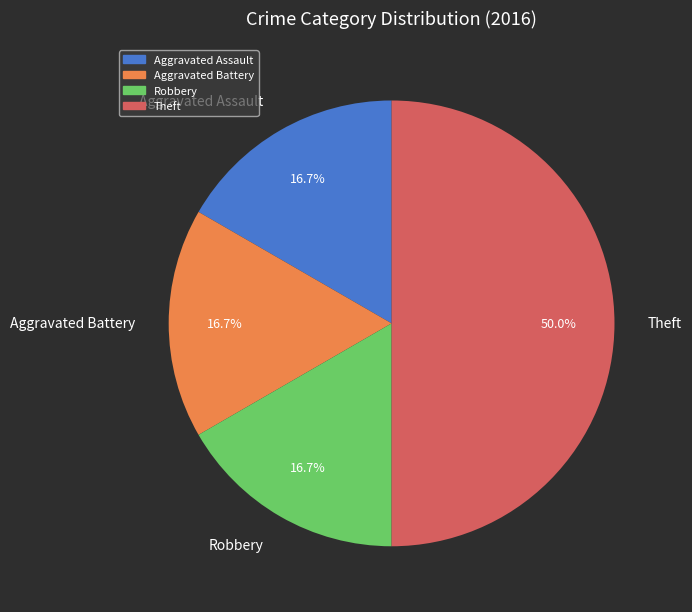

What is the ratio of the value at Theft to the value at Aggravated Assault?

3.0